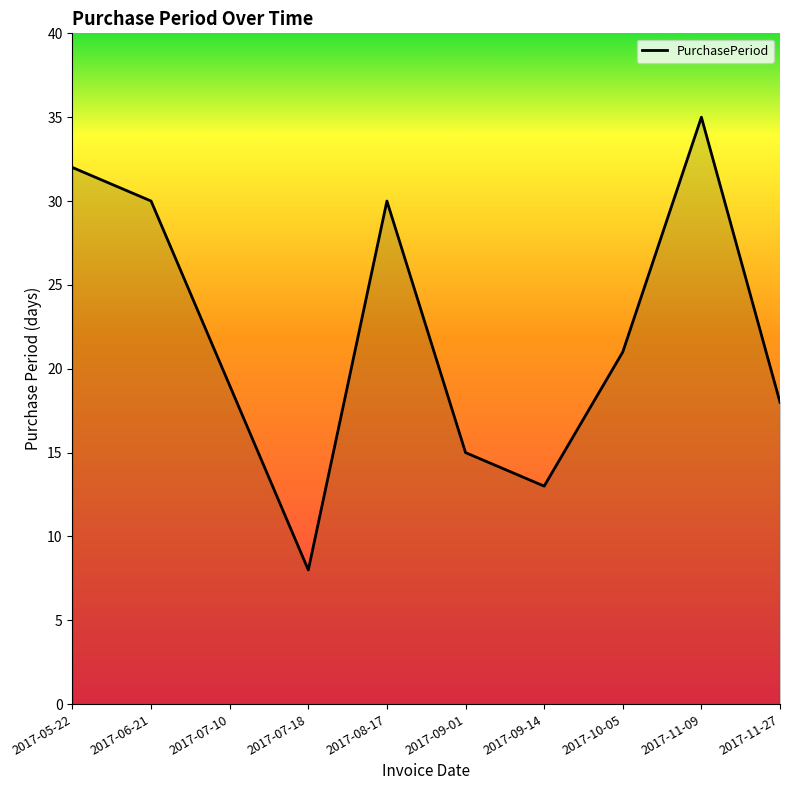

Does the chart display data point markers on the line(s)?

No